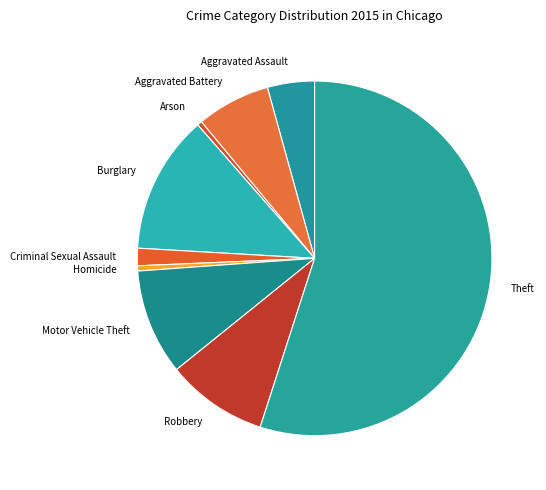

Which category accounts for the majority?

Theft